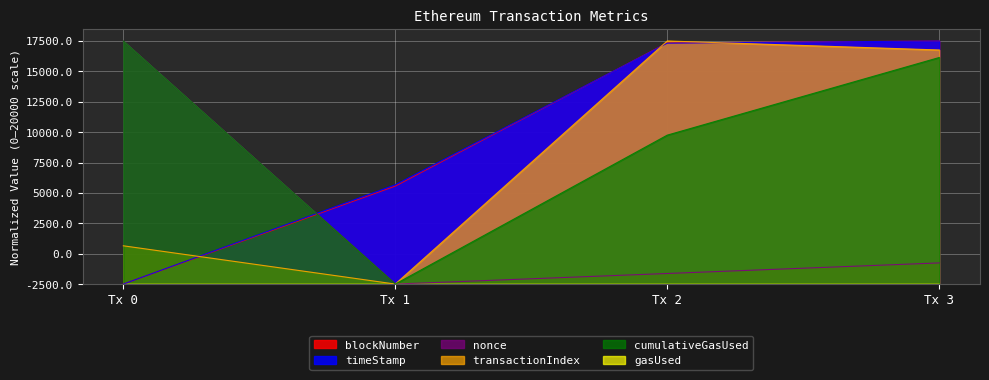

Does the chart display data point markers on the line(s)?

No